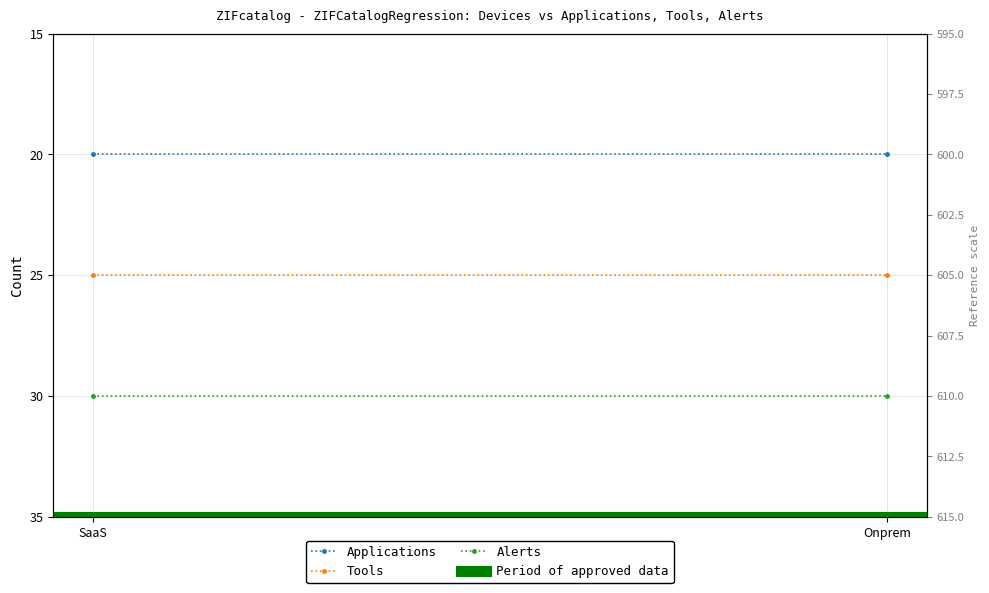

Which series has the largest total across all categories?

Period of approved data